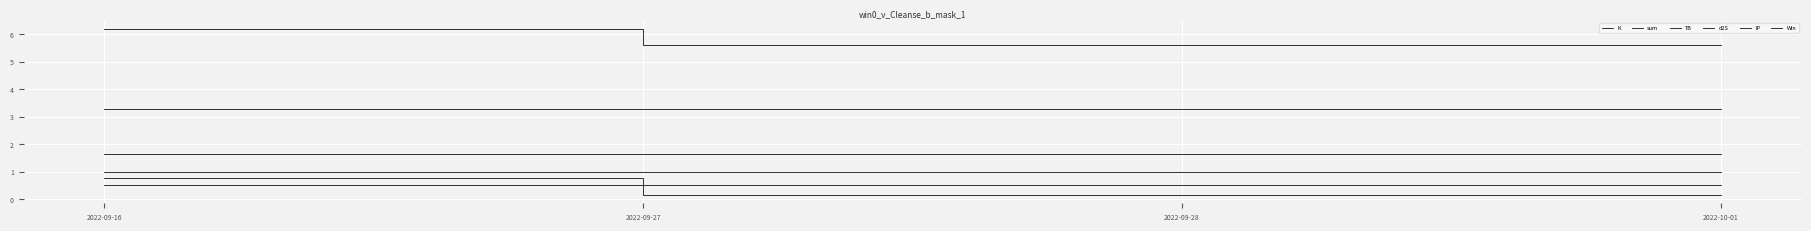

What is the sum of all sum values?

22.9